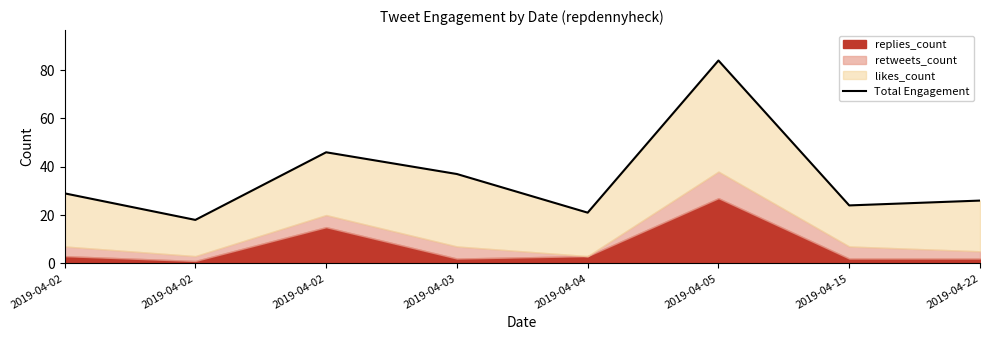

Reading left to right, what are all the values shown in this chart?

29	18	46	37	21	84	24	26